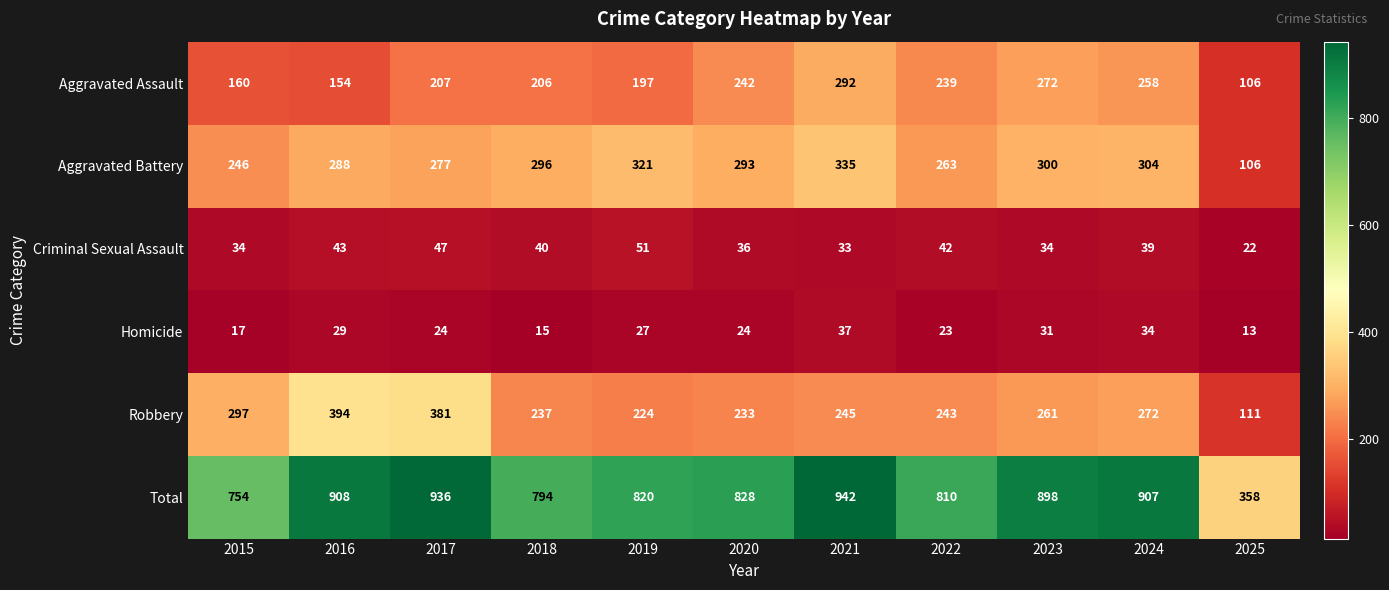

What is the sum of the Total values at 2015 and 2022?

1564